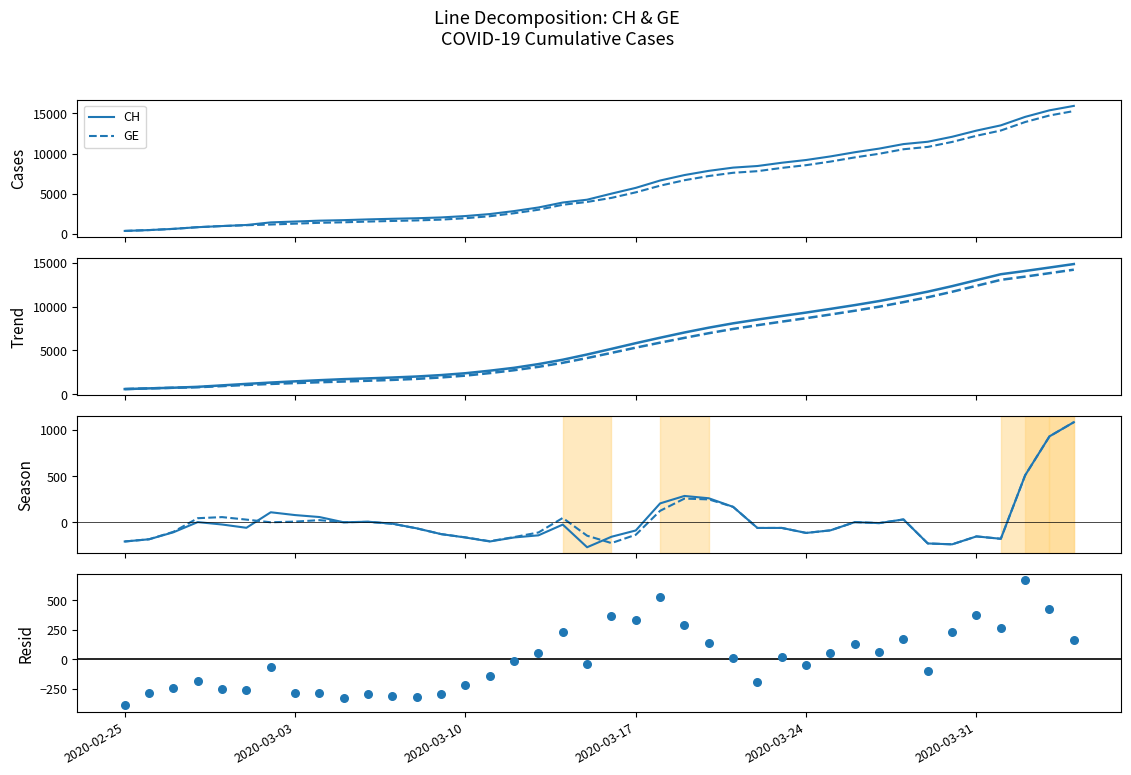

Which series contains the highest Y value?

CH